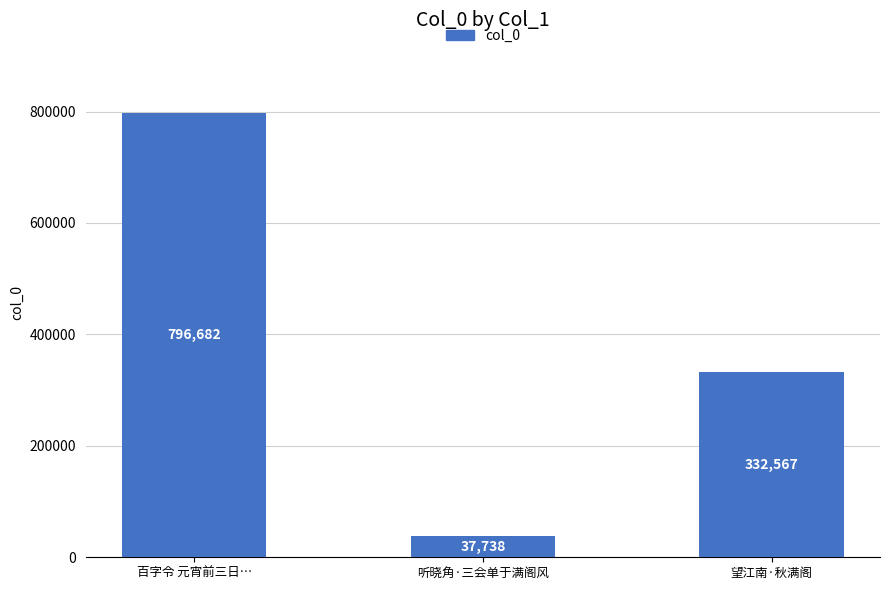

Is it true that the value at 听晓角·三会单于满阁风 is 37738?

True